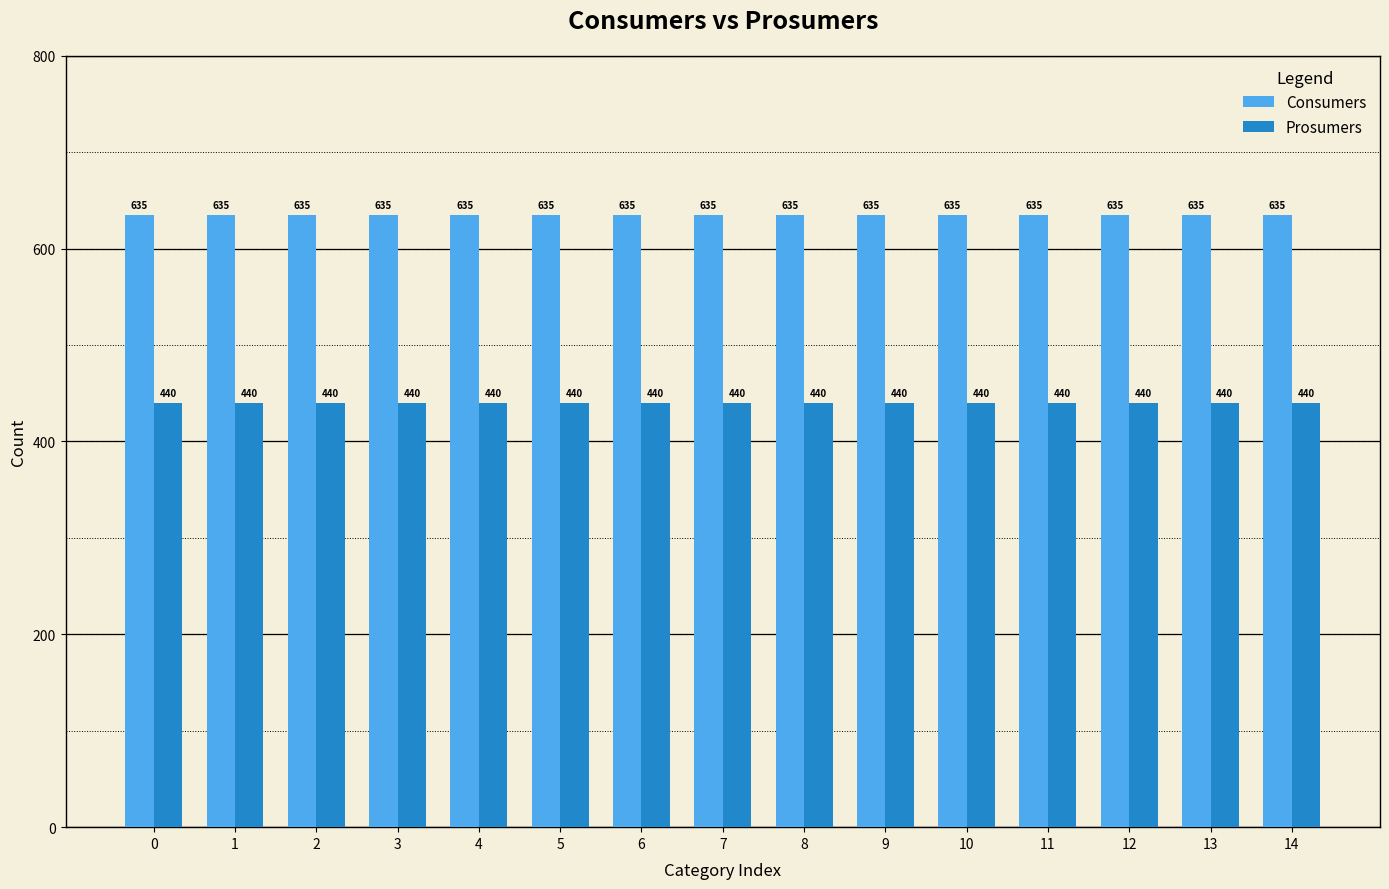

Is it true that Prosumers equals 440 at 0?

True